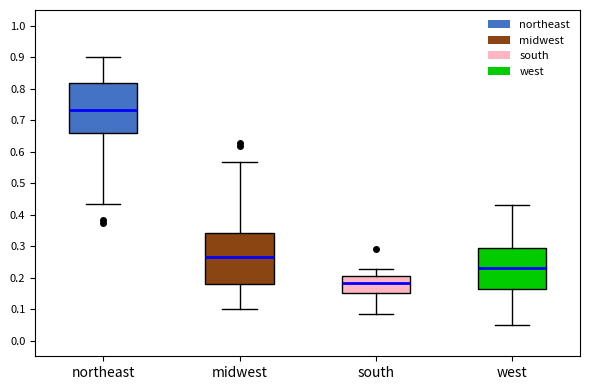

Reading left to right, read every box against the y-axis: the position of its median line, the range the box covers, and the ends of its whiskers. The values are not printed on the chart, so give them approximately, as read against the axis.

northeast: median 0.73, box 0.66 to 0.82, whiskers 0.43 to 0.90
midwest: median 0.27, box 0.18 to 0.34, whiskers 0.10 to 0.57
south: median 0.18, box 0.15 to 0.20, whiskers 0.08 to 0.23
west: median 0.23, box 0.16 to 0.29, whiskers 0.05 to 0.43